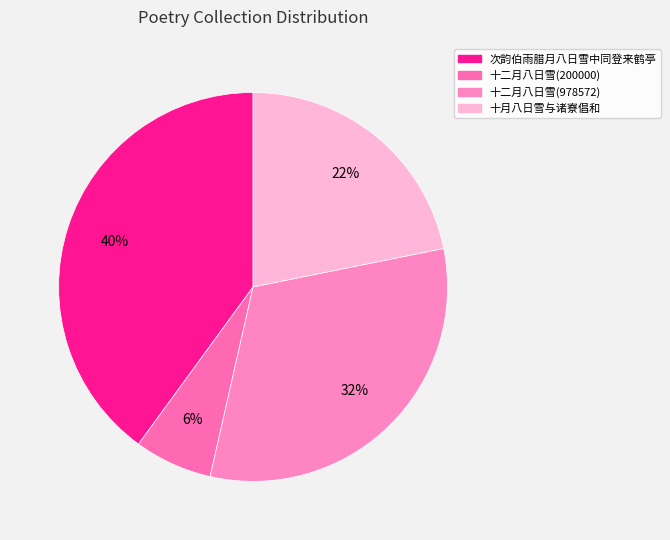

Between 十月八日雪与诸寮倡和 and 十二月八日雪(200000), which is larger?

十月八日雪与诸寮倡和